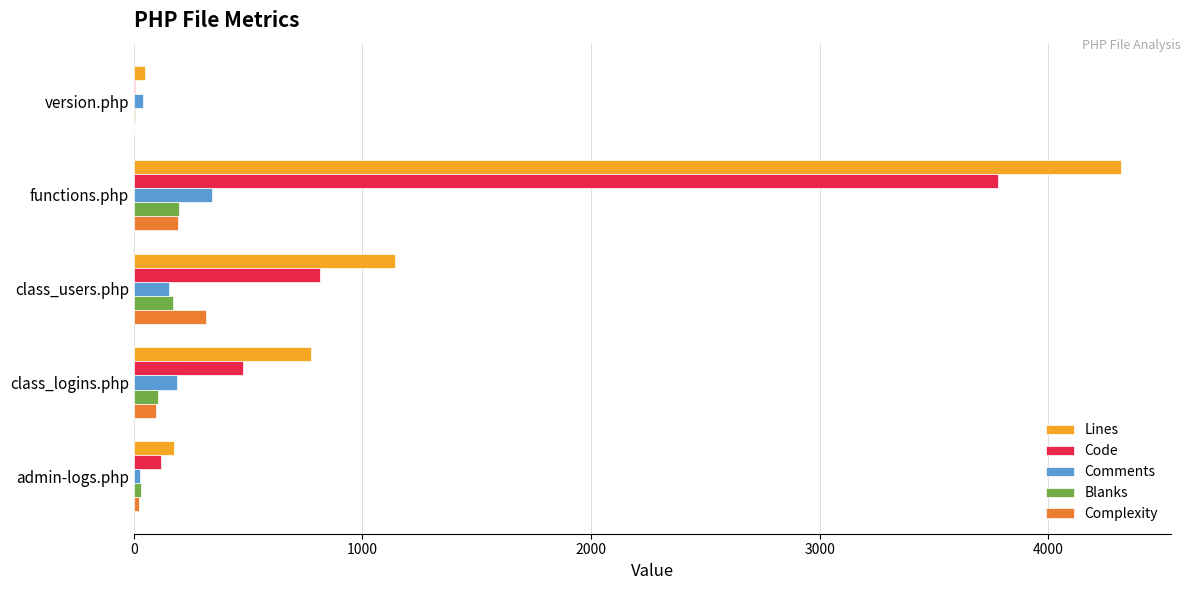

What is the sum of the Comments values at class_logins.php and functions.php?

533